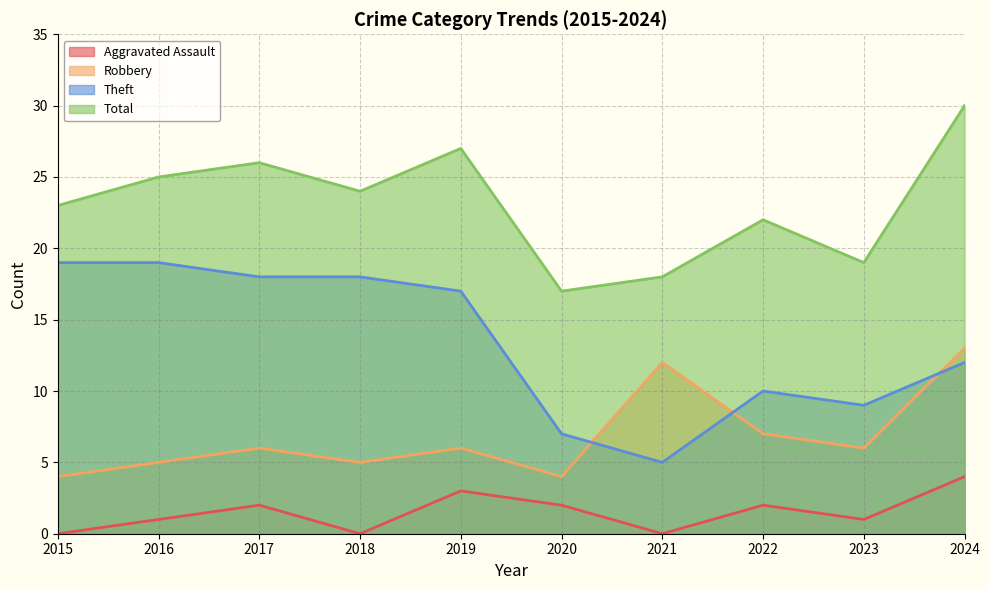

How many Aggravated Assault values are between 0 and 2?

8